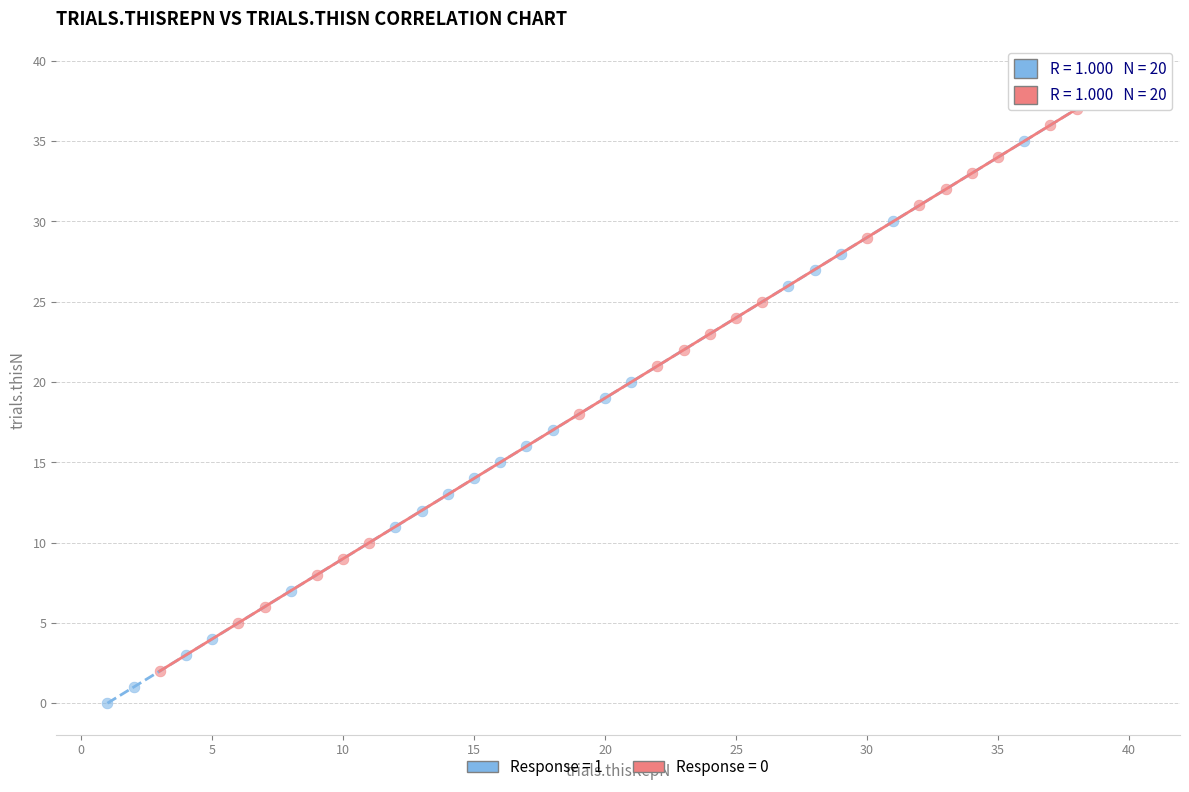

Which series reaches the minimum Y coordinate?

Response = 1